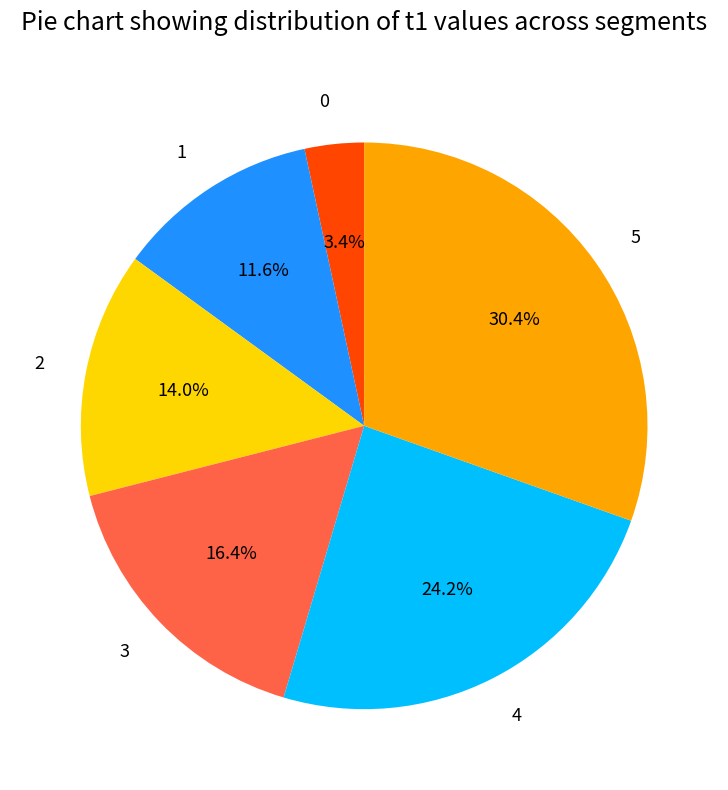

To the nearest percent, what percentage of the pie is 2?

14%